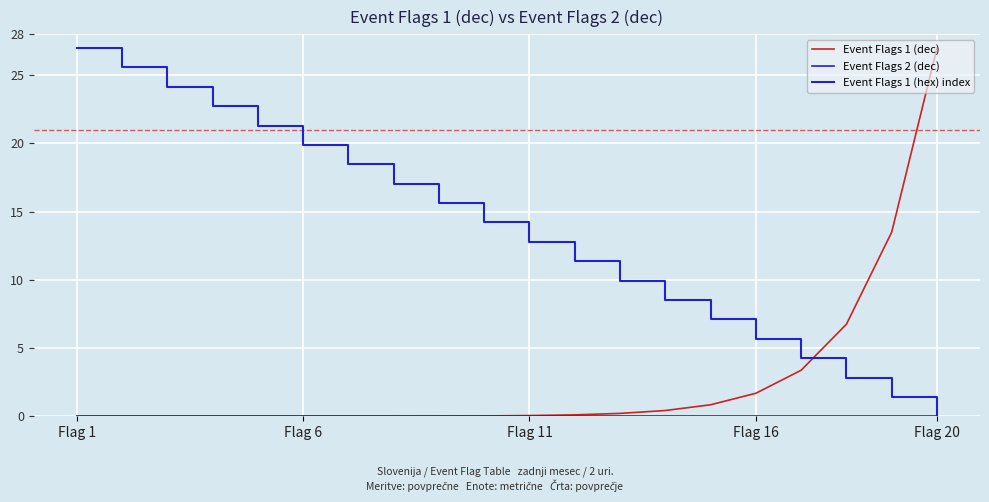

What is the maximum value for Event Flags 1 (dec)?

27.0